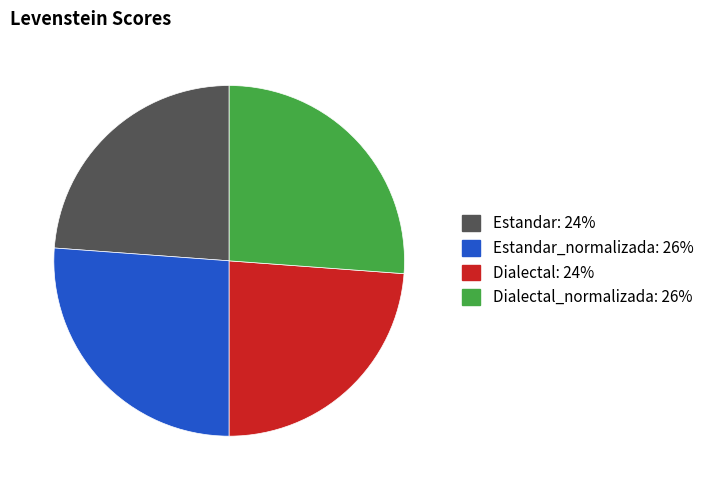

How many segments does this pie chart have?

4